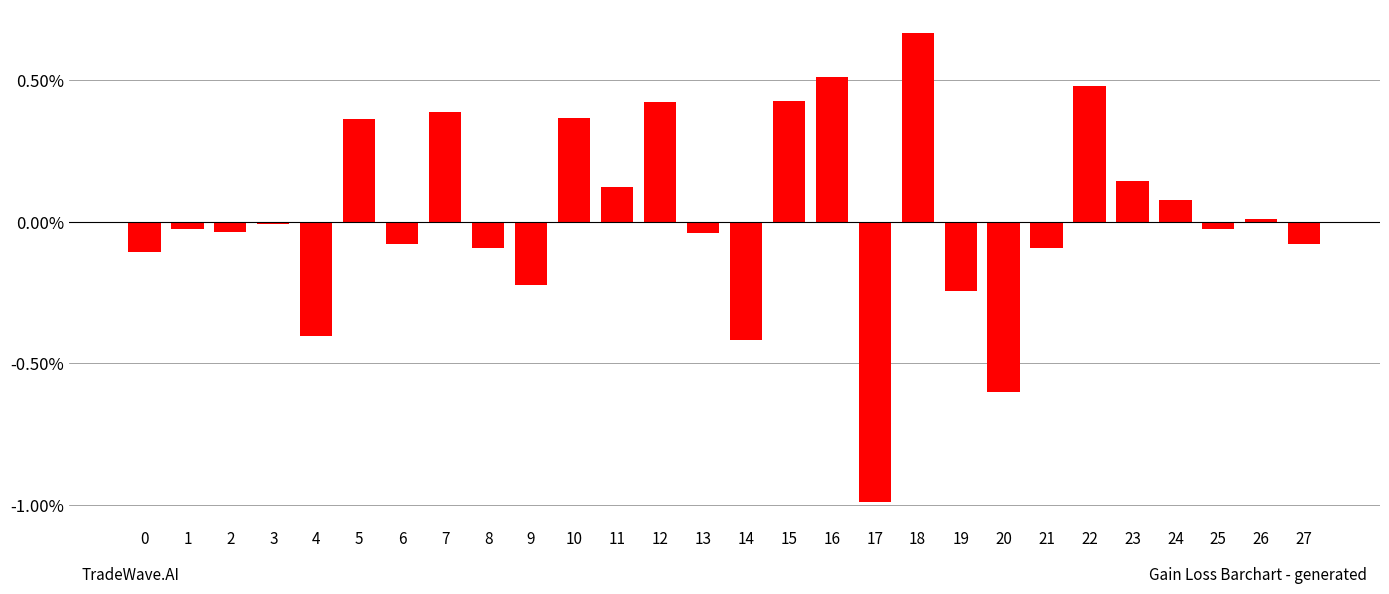

The value at 13 is -0.1. True or false?

False